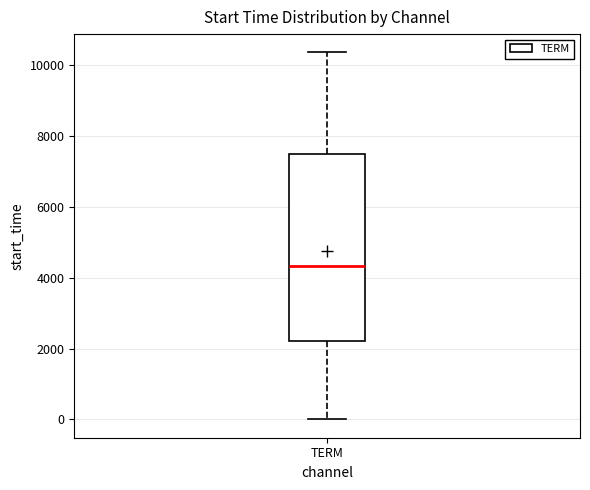

Read this box plot against the y-axis: the position of the median line, the range covered by the box, and the ends of both whiskers. The values are not printed on the chart, so give them approximately, as read against the axis.

median 4400, box 2200 to 7400, whiskers 0 to 10400